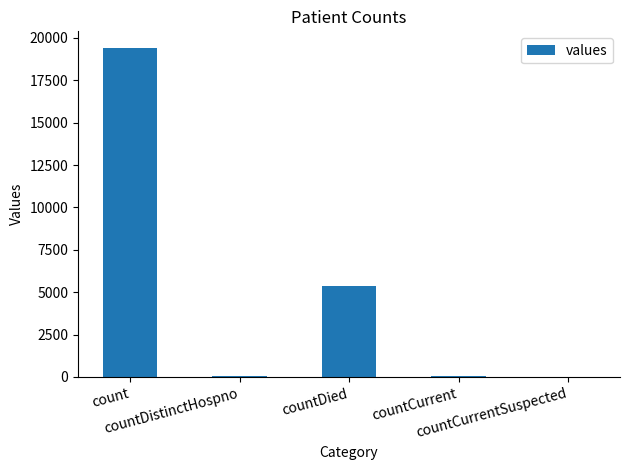

What is the sum of all values?

24875